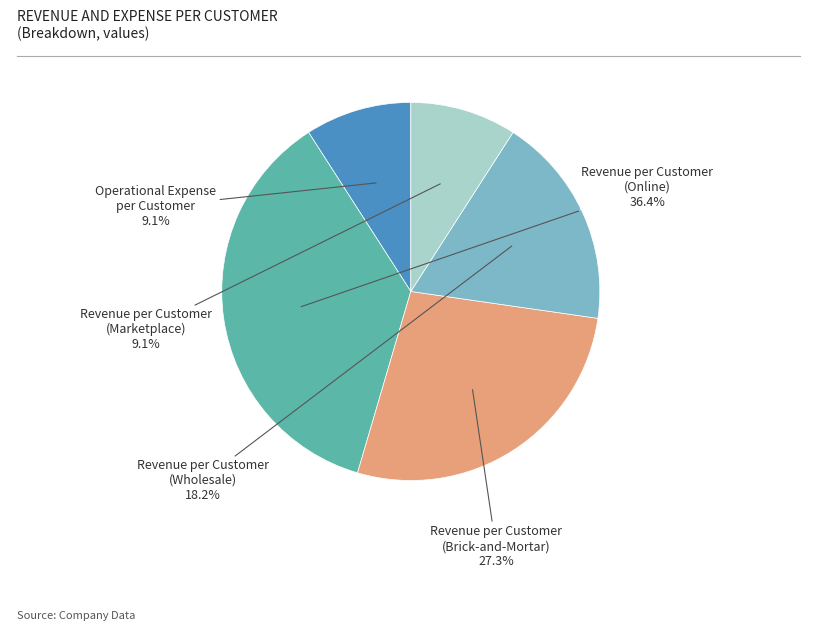

How many segments does this pie chart have?

5